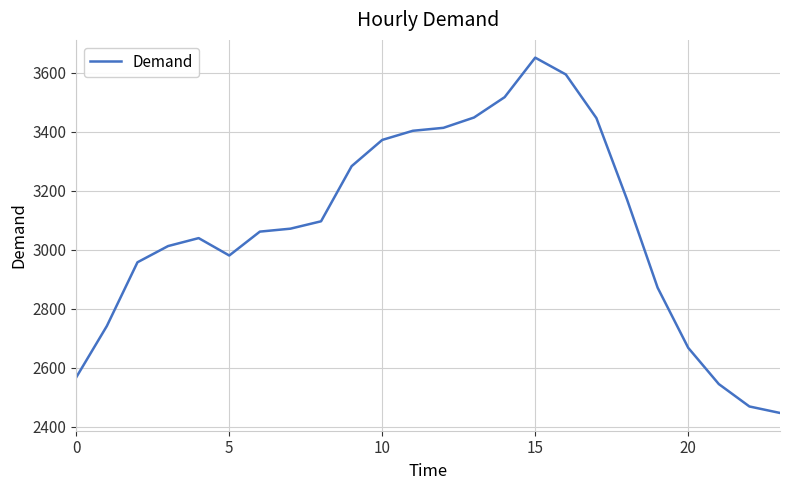

What is the difference between the maximum and minimum values?

1205